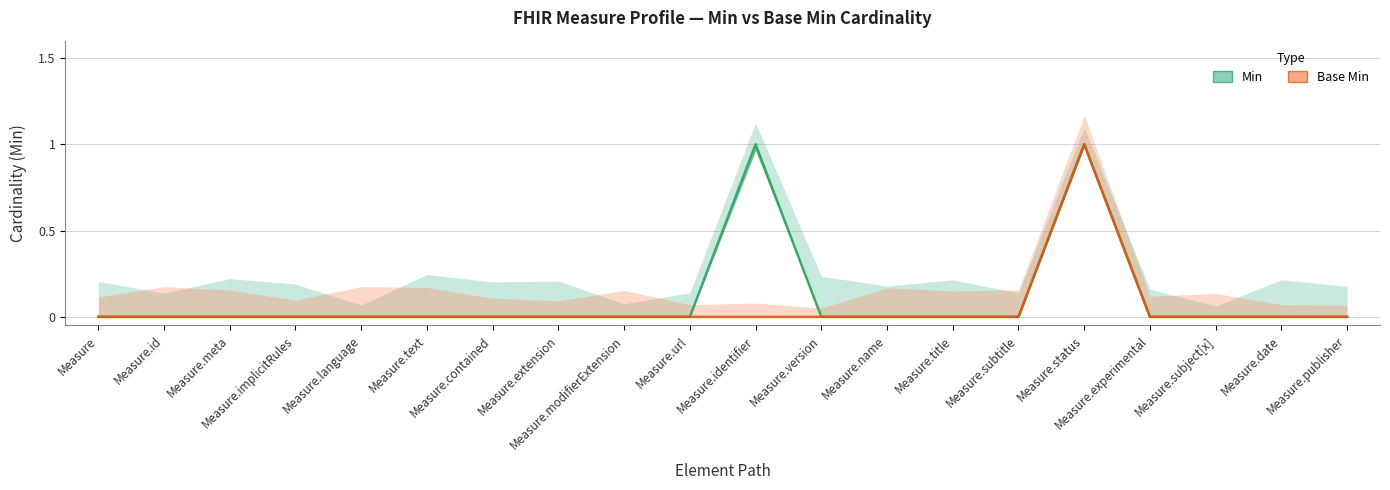

At how many categories does at least one series exceed 0?

2